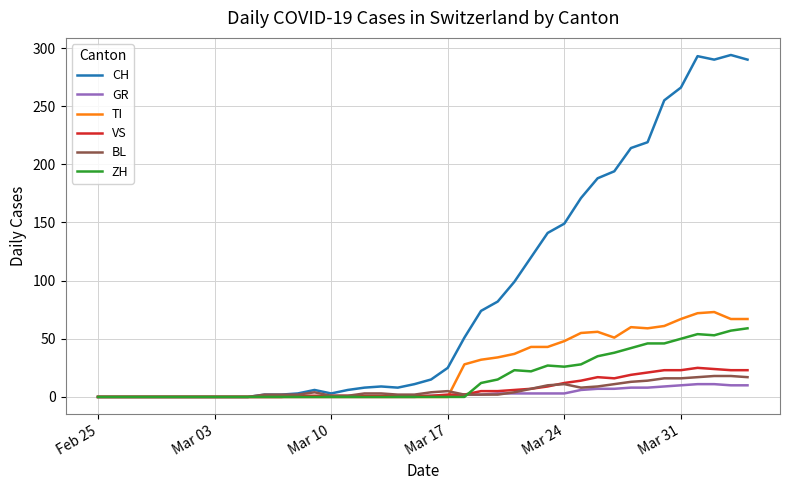

Which series has the largest range (max minus min)?

CH